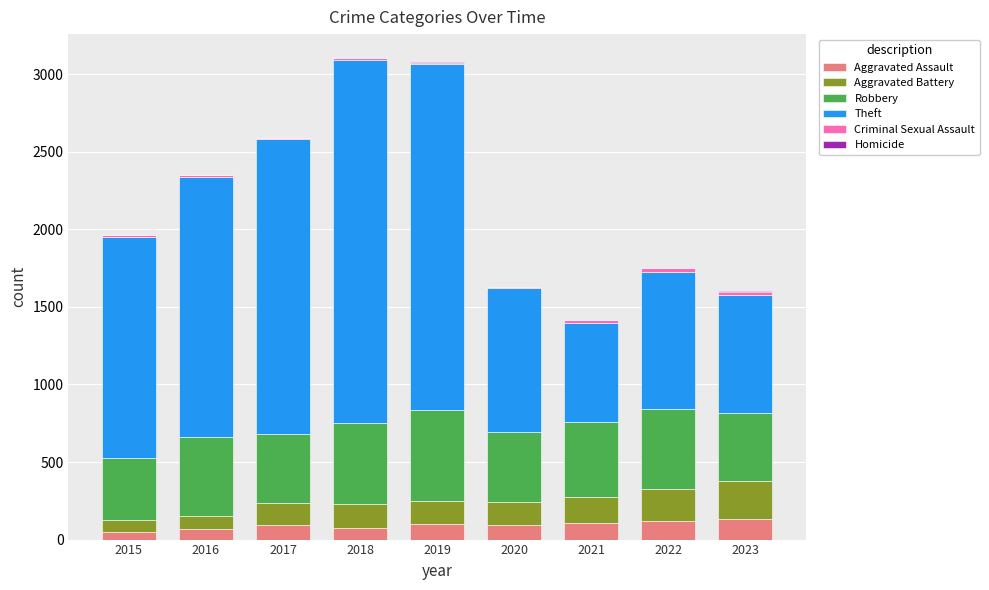

Is it true that Aggravated Assault equals 77 at 2018?

True